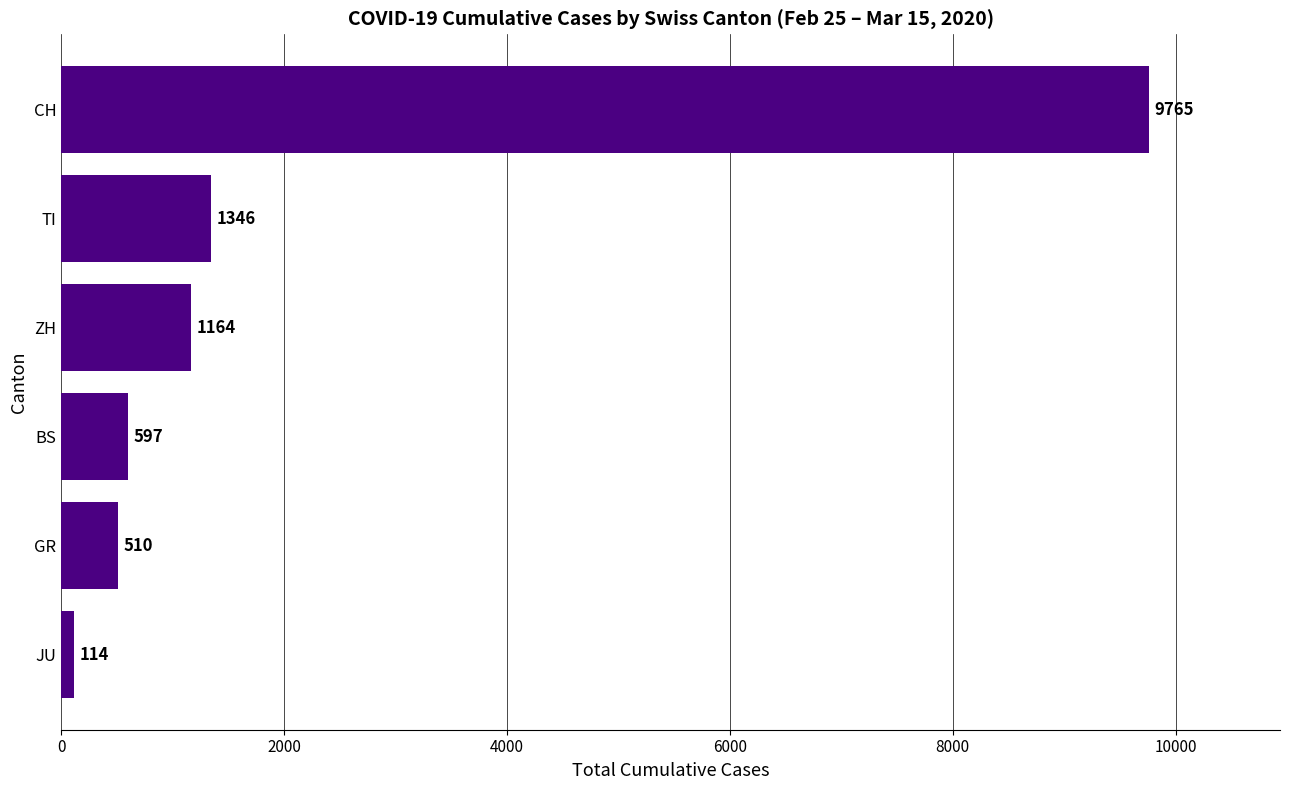

Reading bottom to top, list all the values displayed in this chart.

JU=114	GR=510	BS=597	ZH=1164	TI=1346	CH=9765